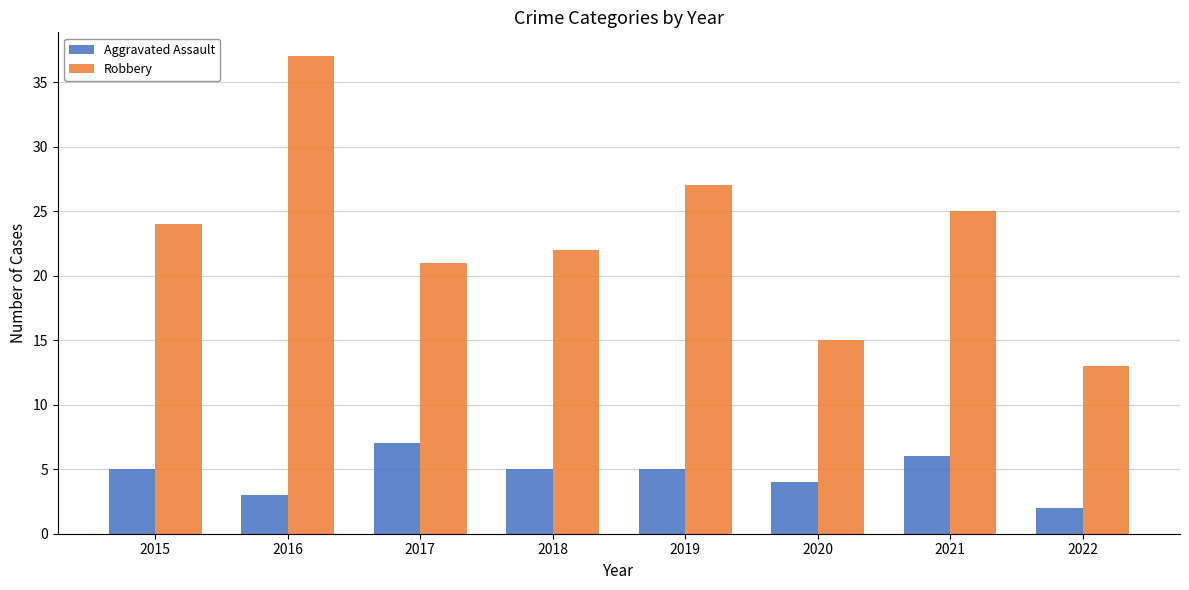

Rank the series by their average value, from highest to lowest.

Robbery, Aggravated Assault